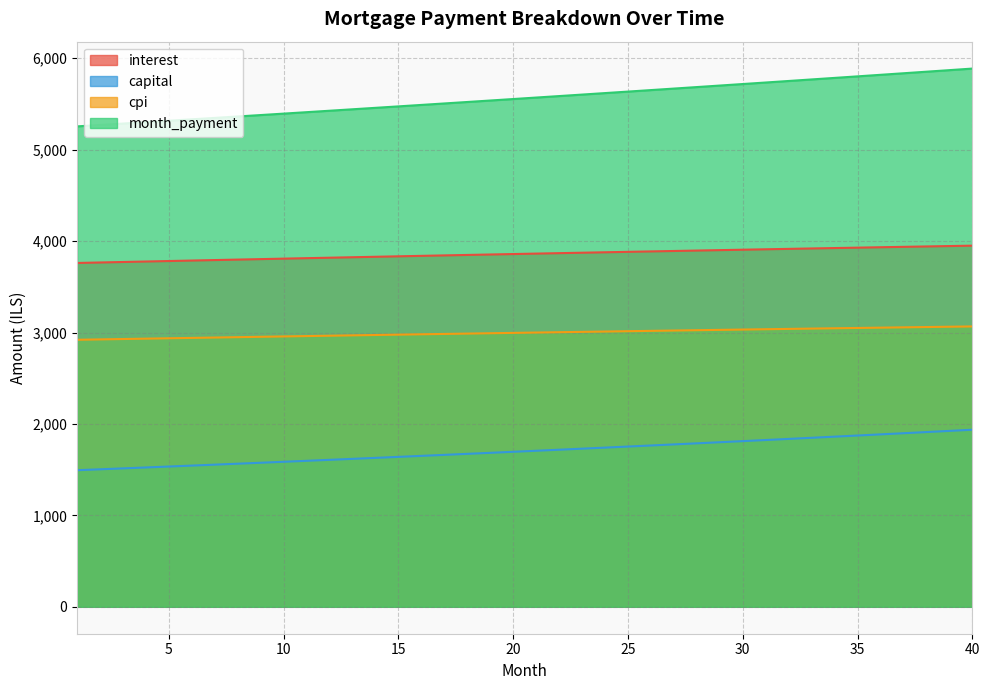

What is the difference between the maximum and second lowest values in the cpi series?

141.8